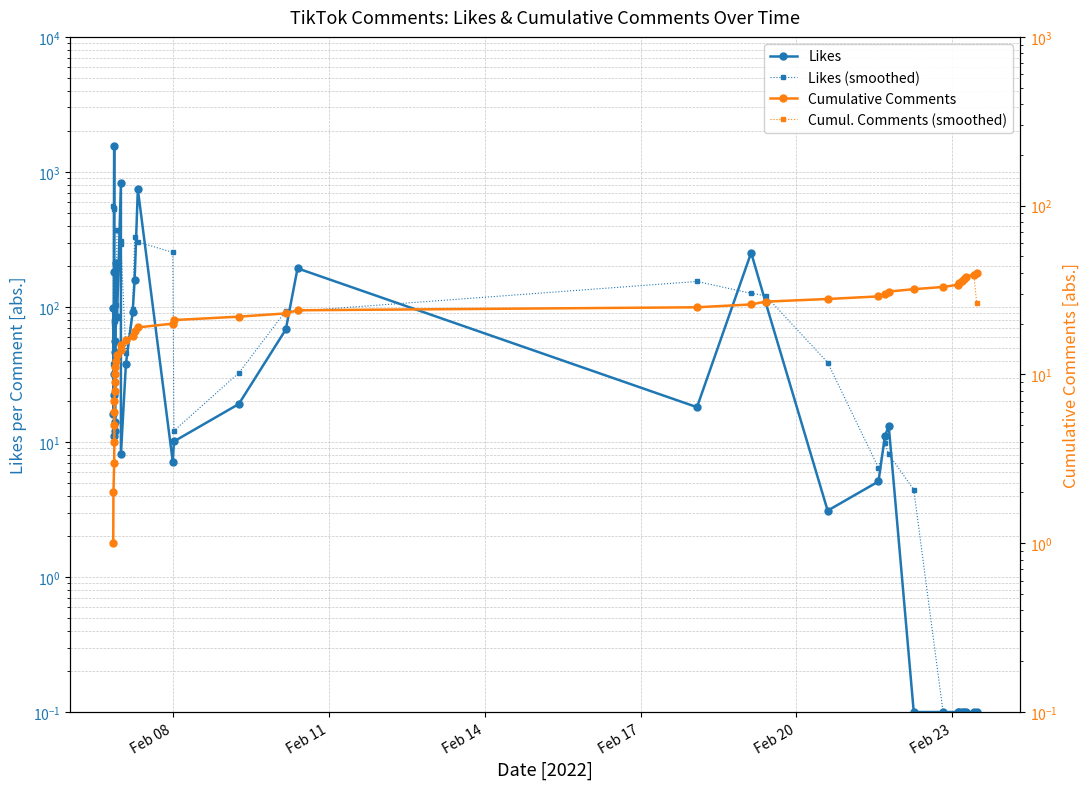

How many data points in Likes are less than 18?

20